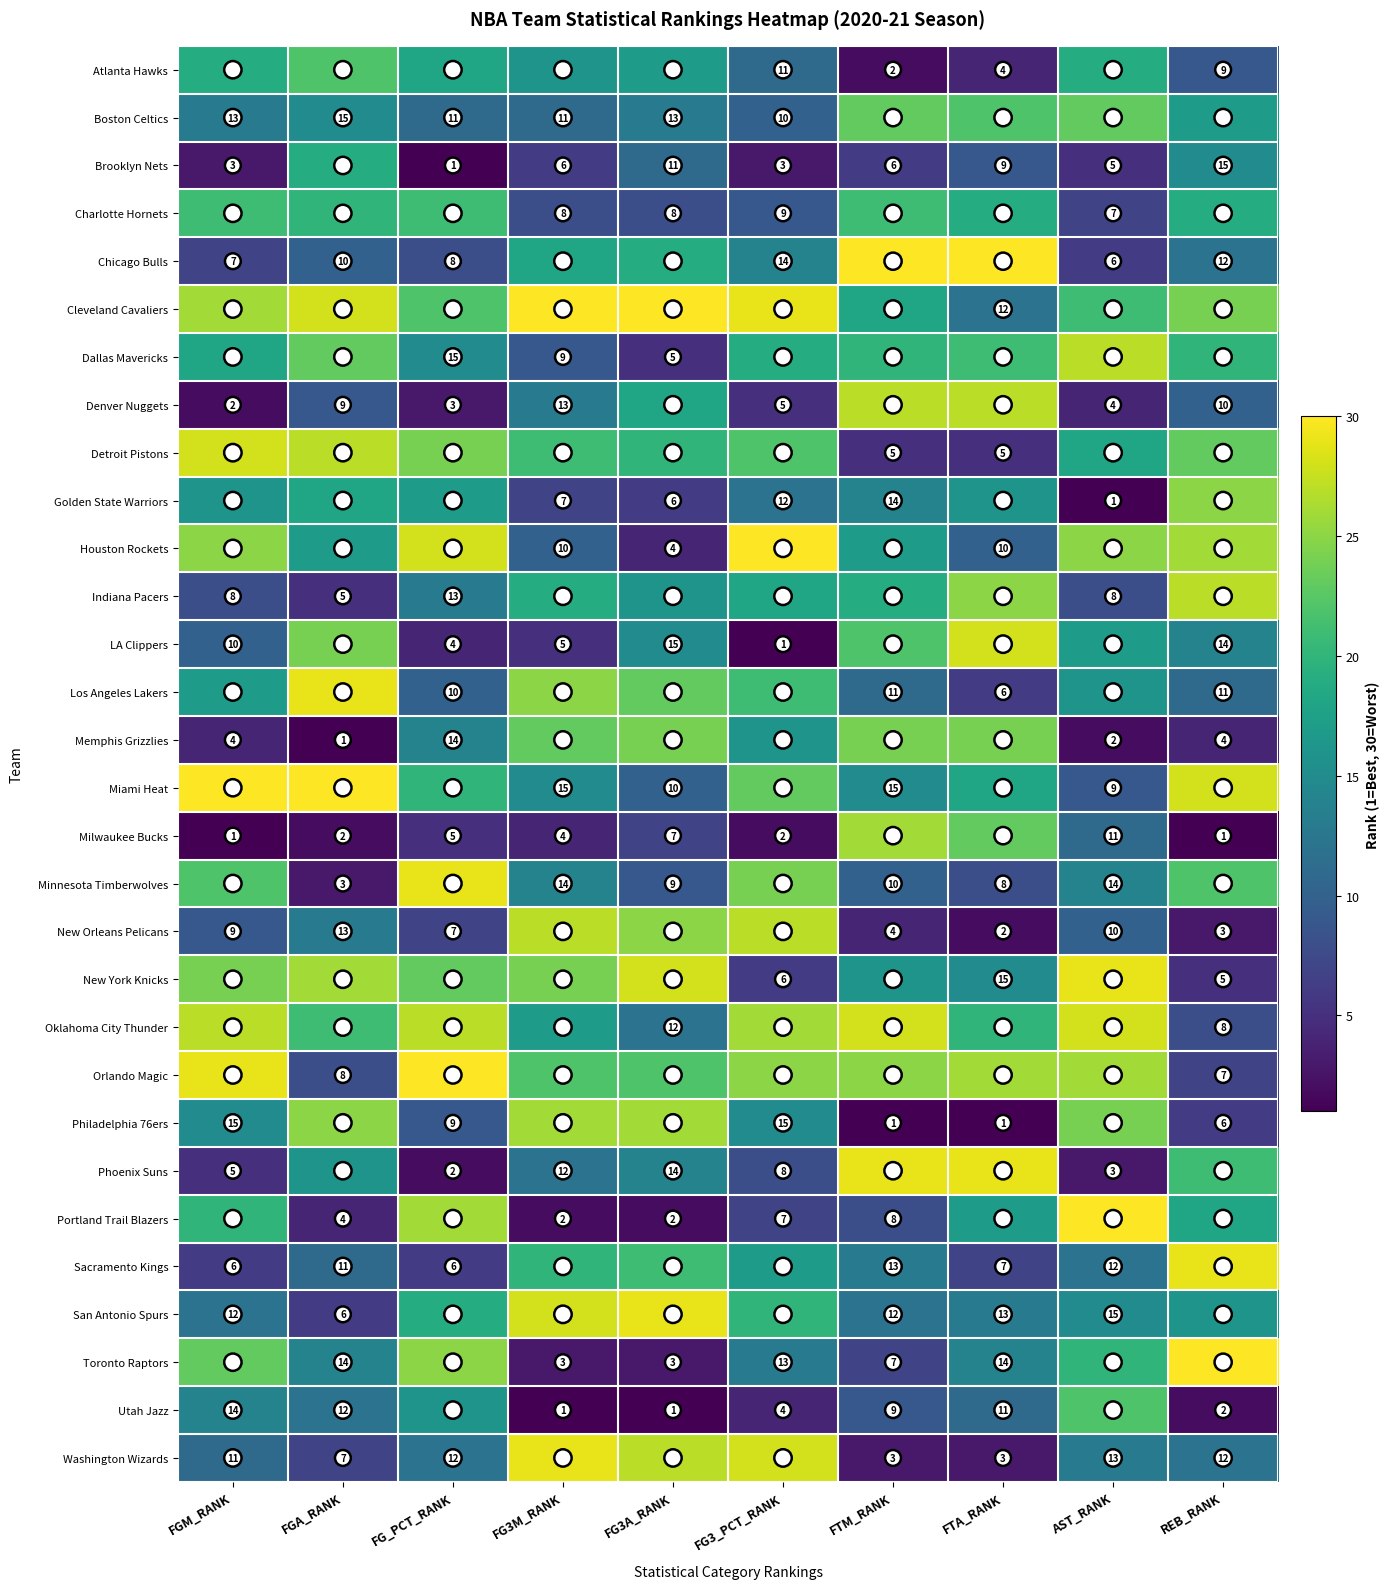

What is the maximum value for Denver Nuggets?

27